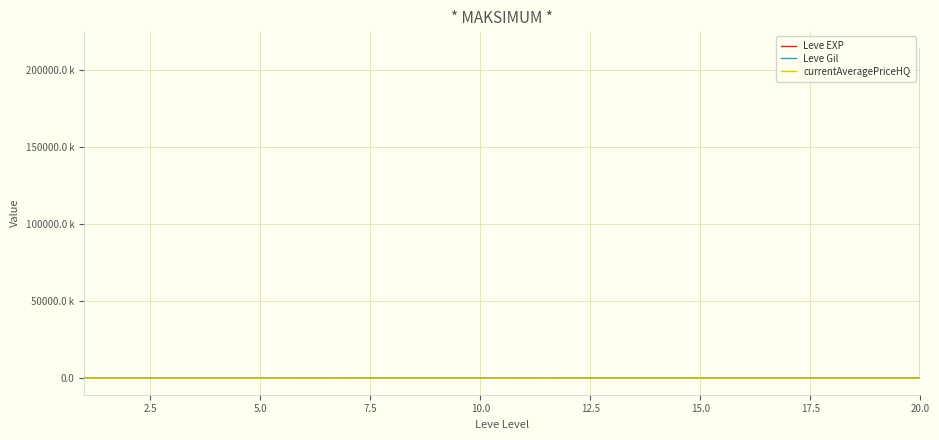

True or false: Leve EXP and Leve Gil intersect in this chart.

True